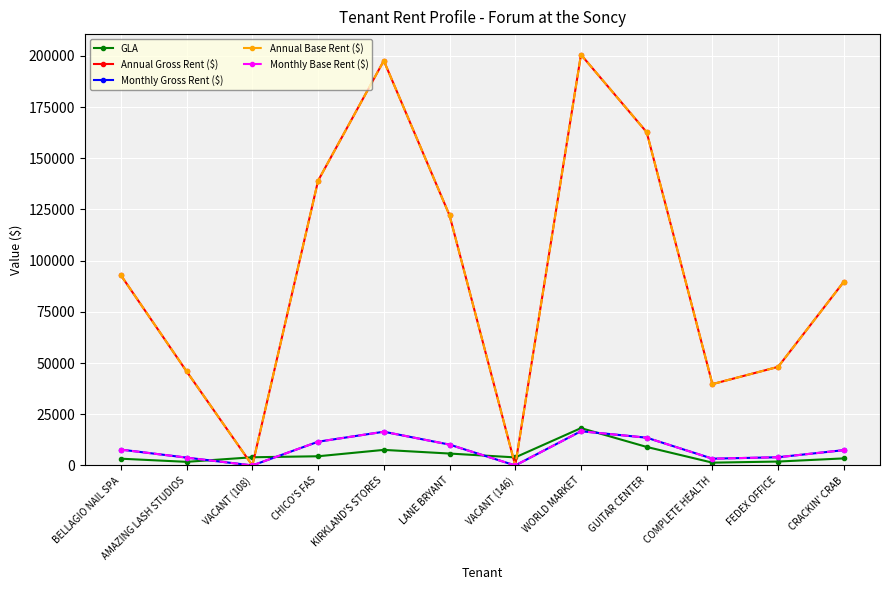

True or false: Monthly Base Rent ($) and Annual Gross Rent ($) cross at least once.

False